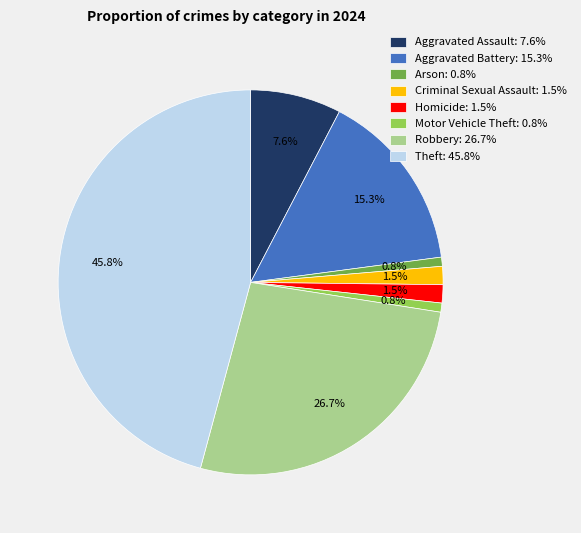

What percentage is NOT represented by Criminal Sexual Assault?

98.5%